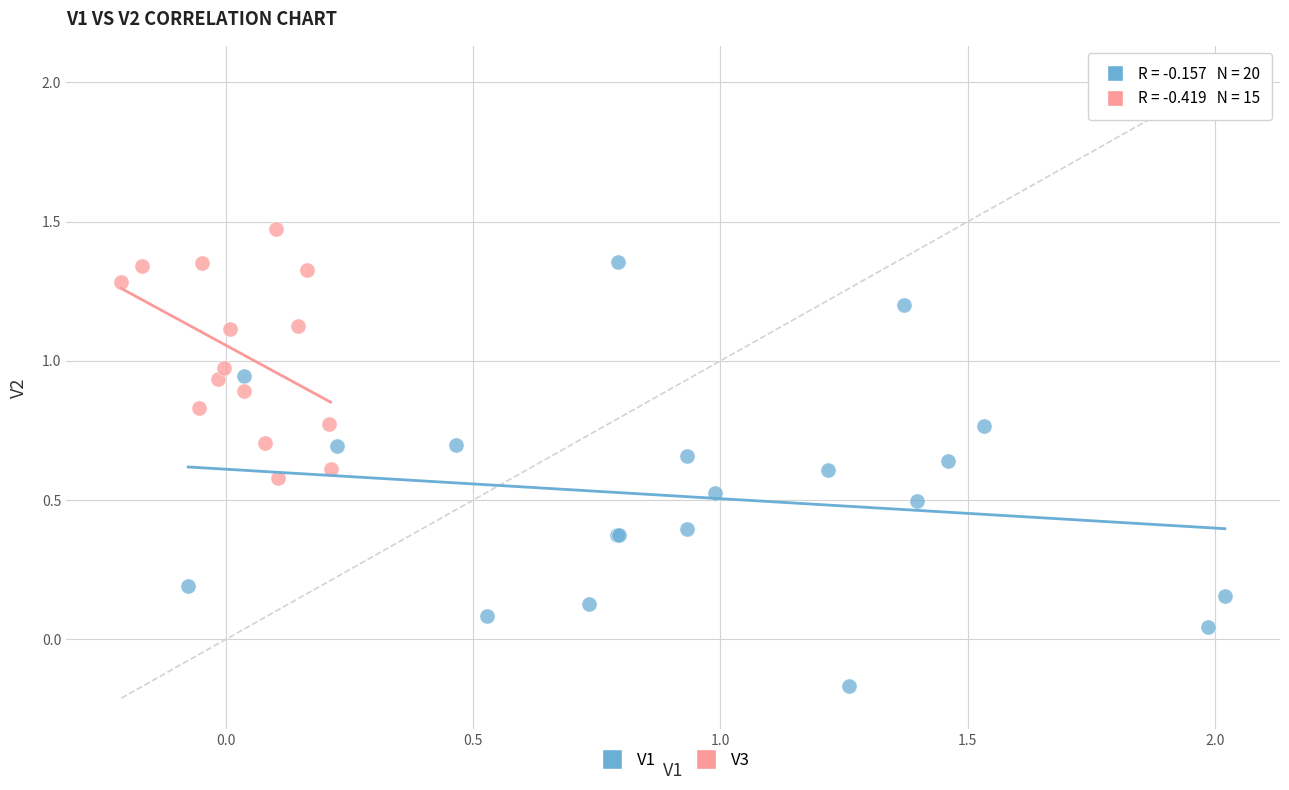

Which series contains the highest Y value?

V3